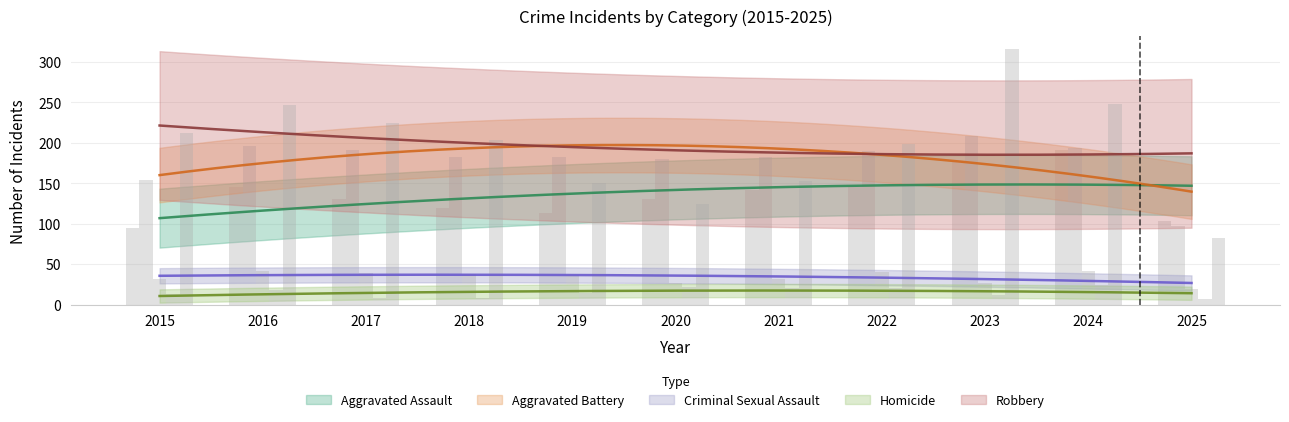

What is the sum of all Criminal Sexual Assault values?

373